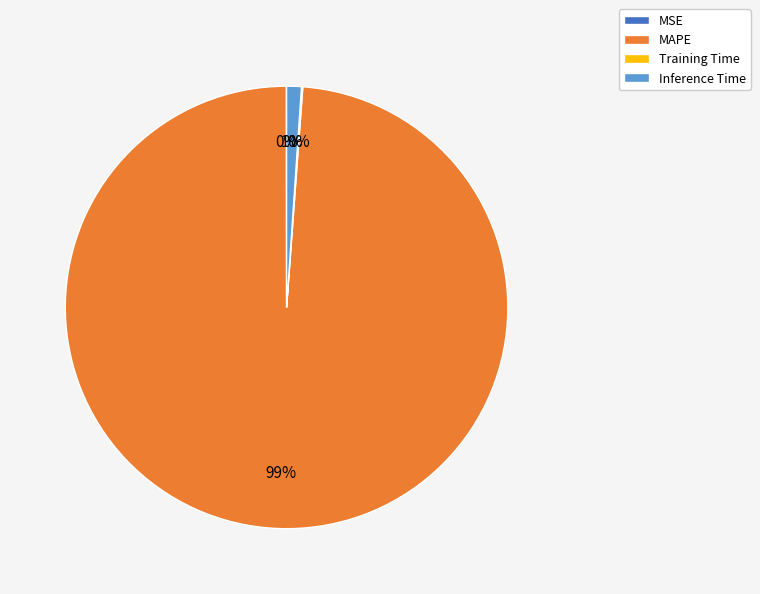

Which category has the biggest portion of the pie?

MAPE